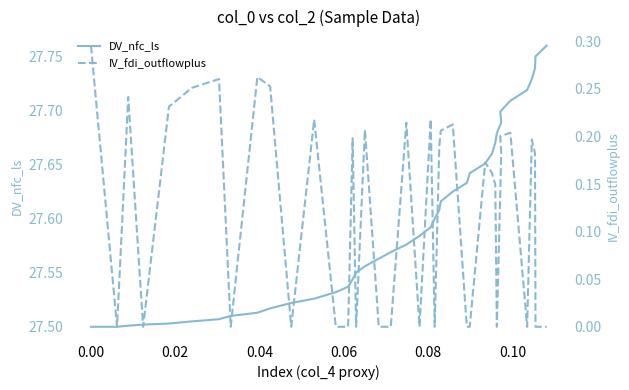

Is this an area chart (filled region under the line)?

No